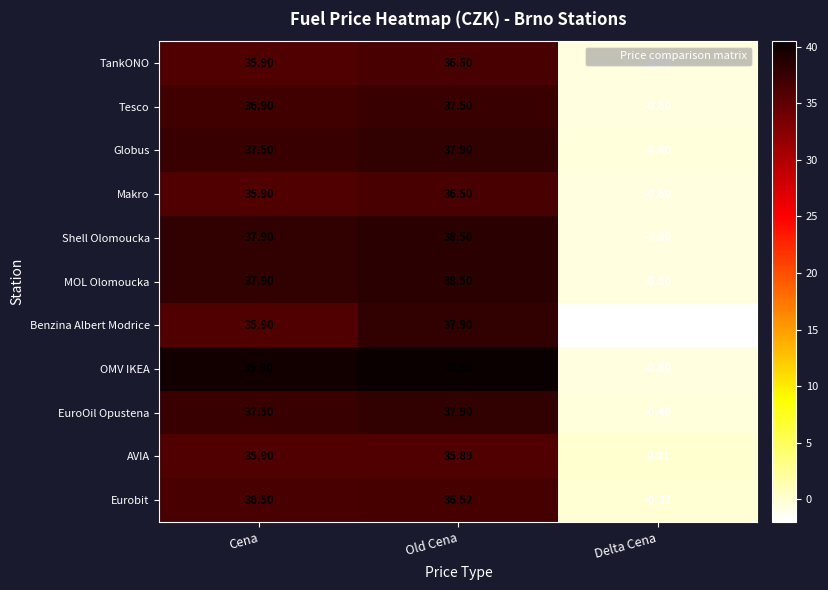

What is the difference between the highest and lowest values at Old Cena?

4.6